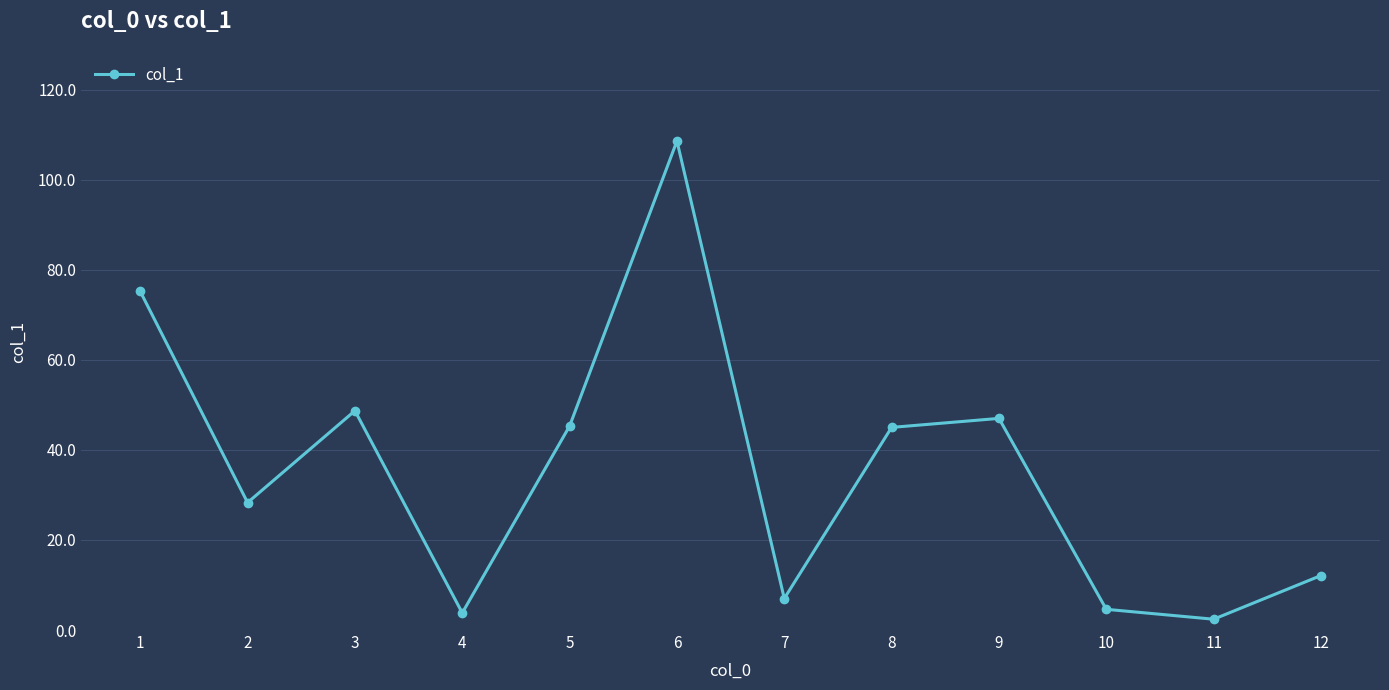

What is the ratio of the value at 3 to the value at 4?

12.8